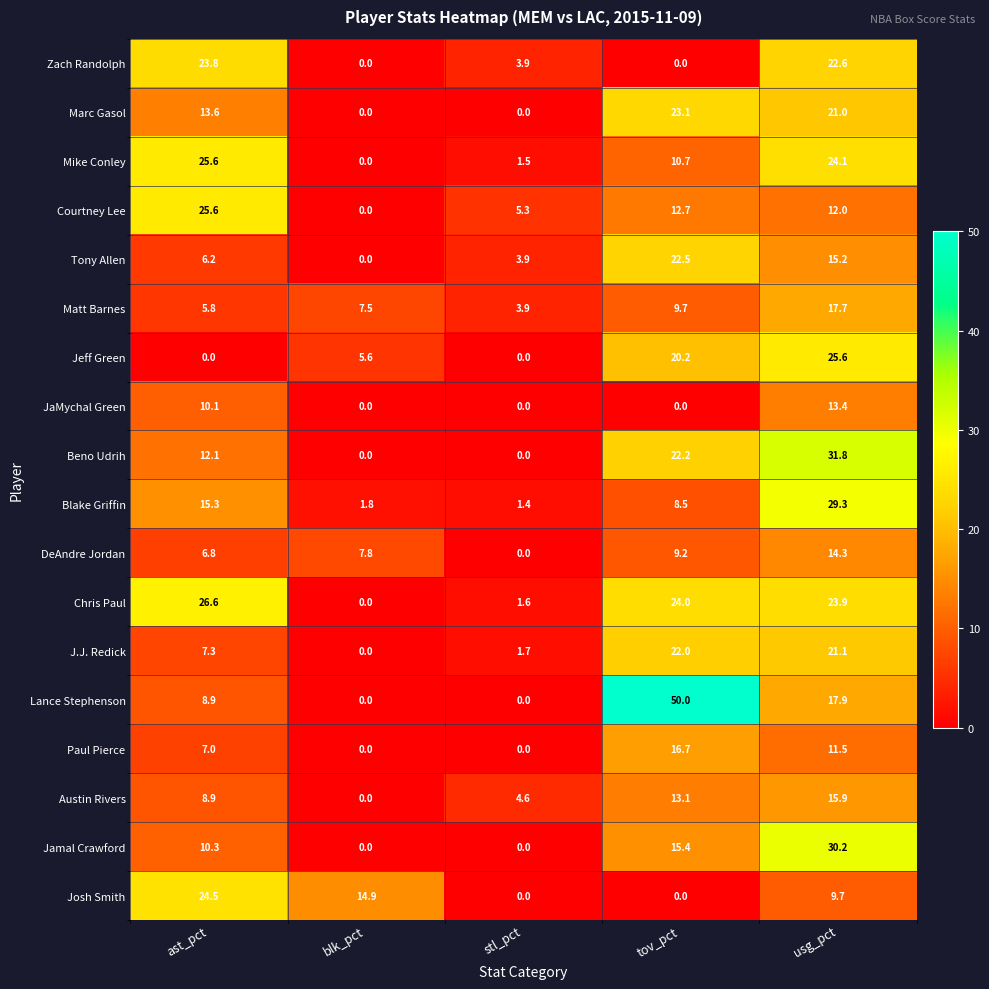

How many series are shown in this chart?

18